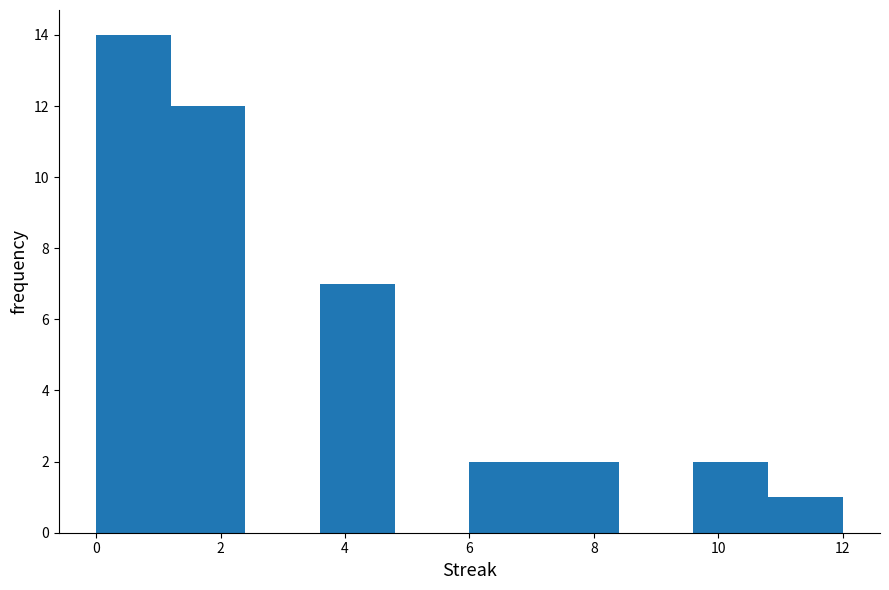

How tall is the bar that spans 10.8 to 12.0 on the x-axis? The values are not printed on the chart, so give them approximately, as read against the axis.

1